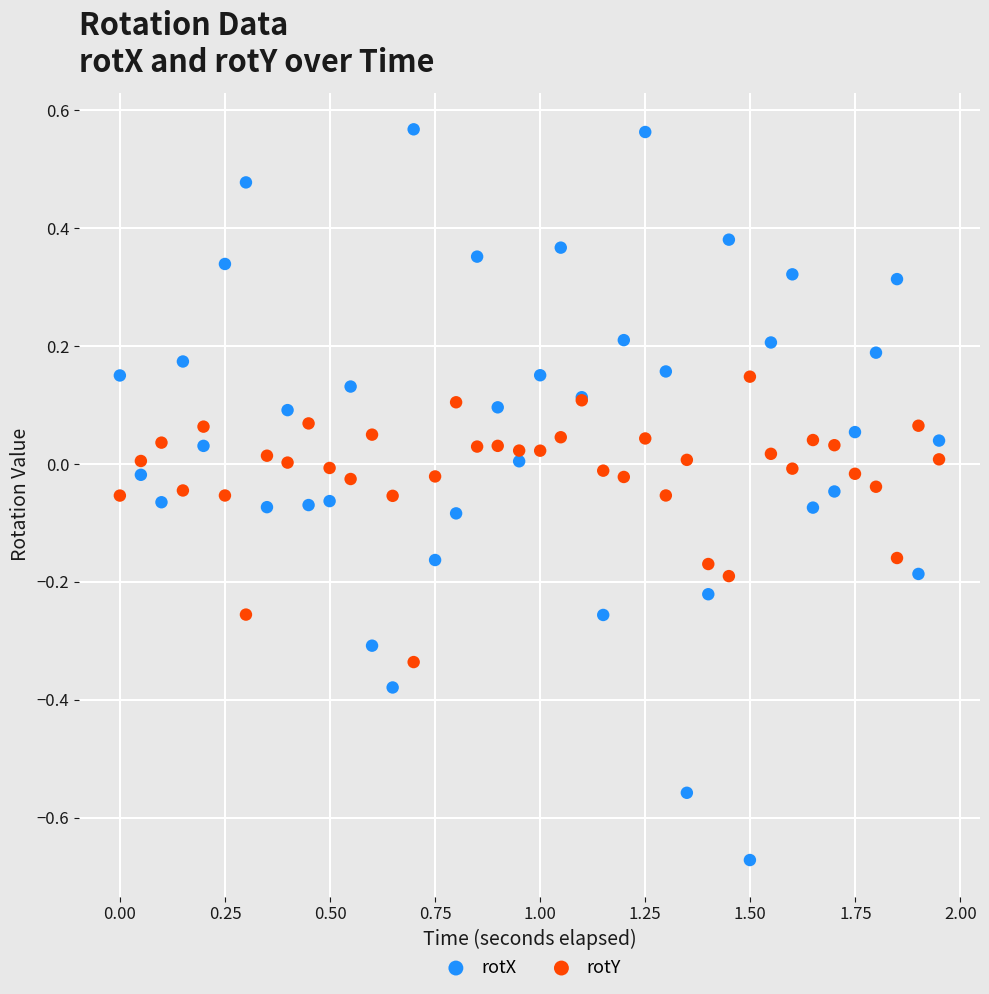

What are all the series names shown in the legend?

rotX, rotY